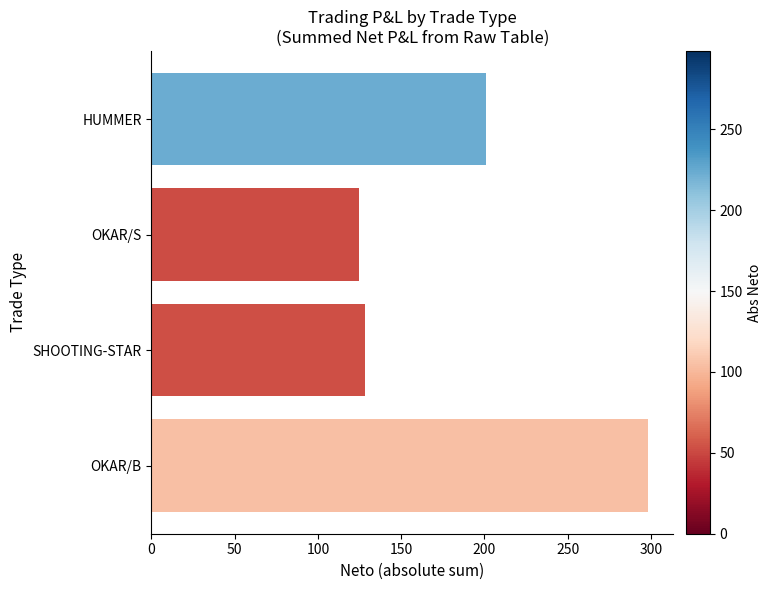

The chart shows a value of 298.4 at OKAR/B. True or false?

True